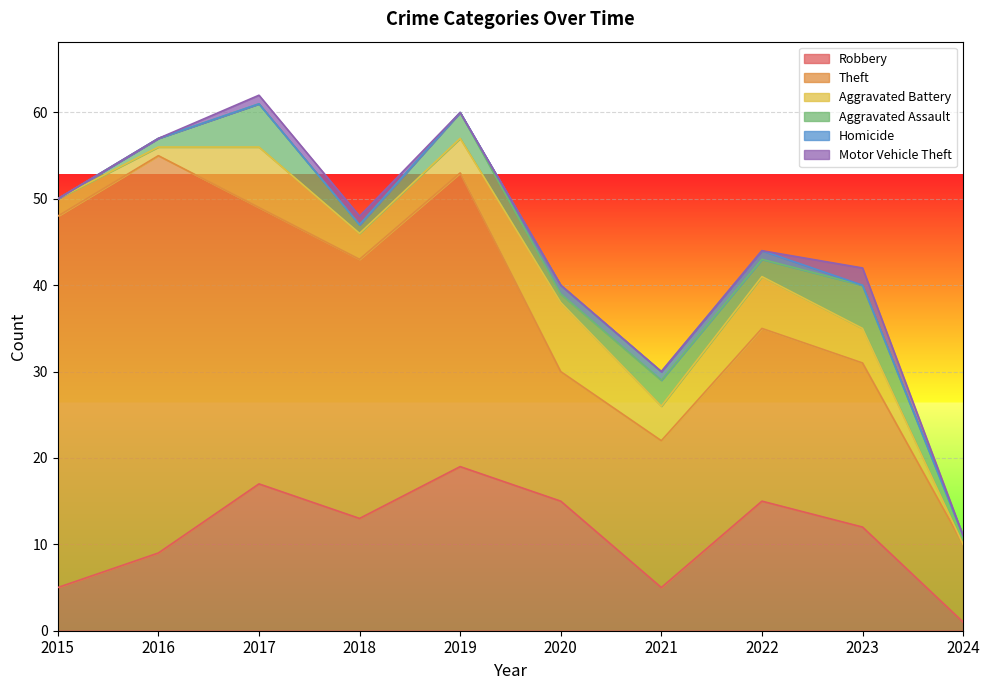

The Theft series shows 15 at 2020. True or false?

True